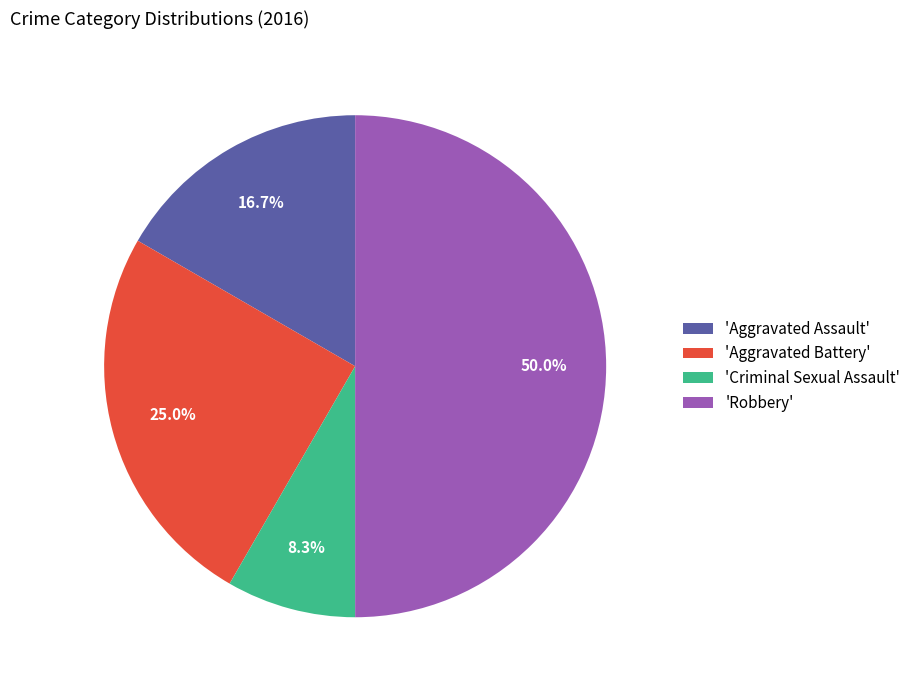

How many slices are in this pie chart?

4